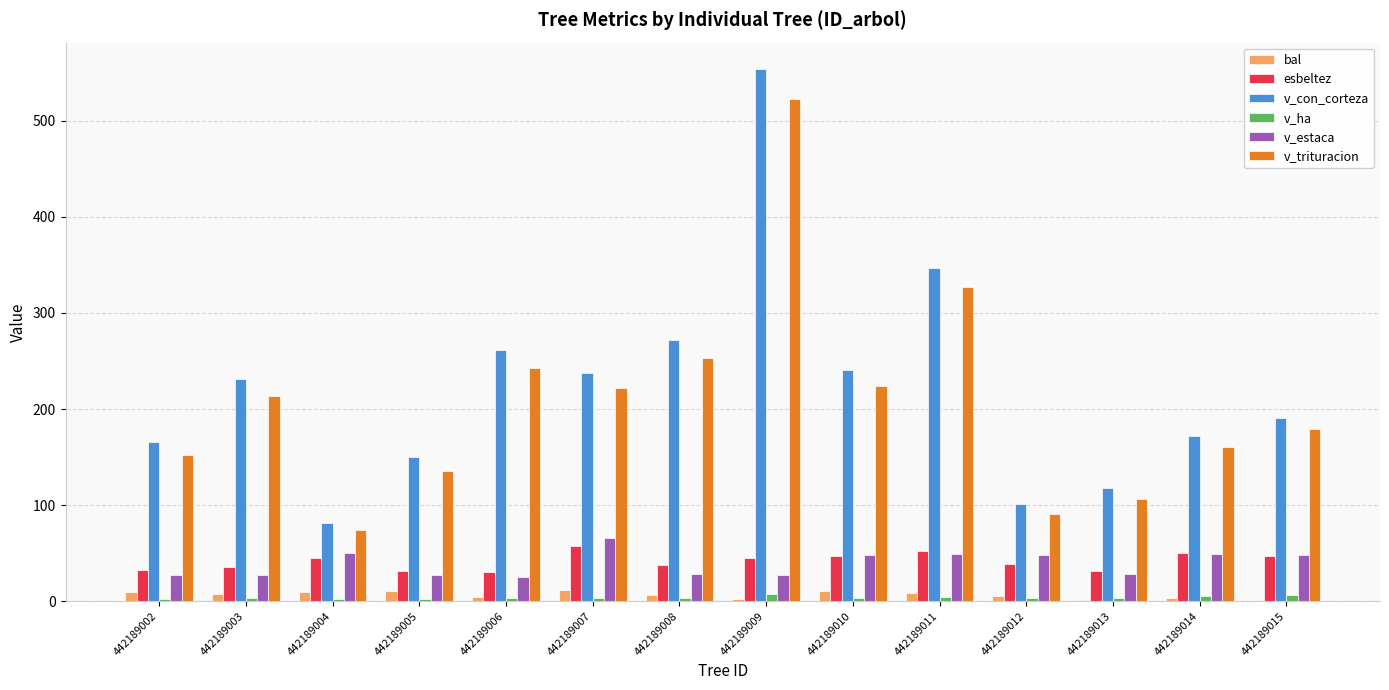

Which series changed the most between 442189006 and 442189011?

v_con_corteza